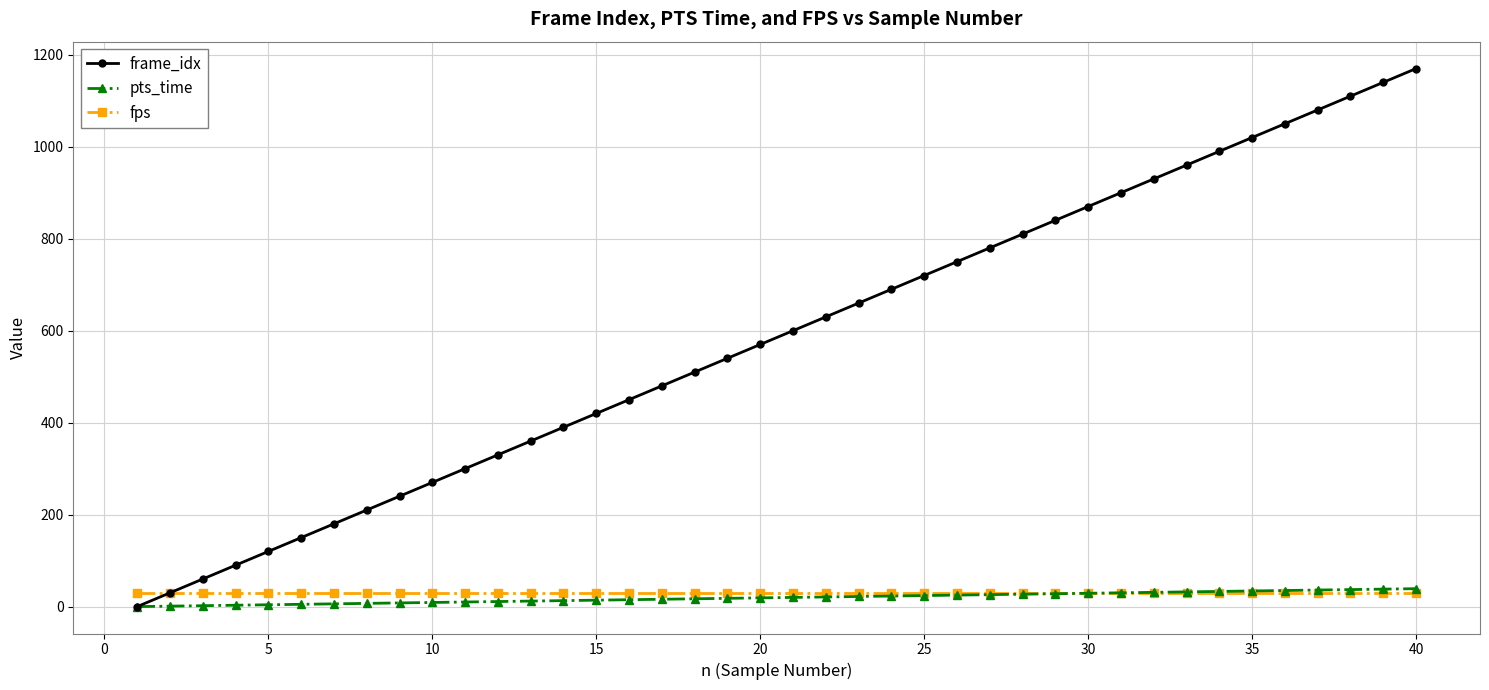

Which series has the largest range (max minus min)?

frame_idx